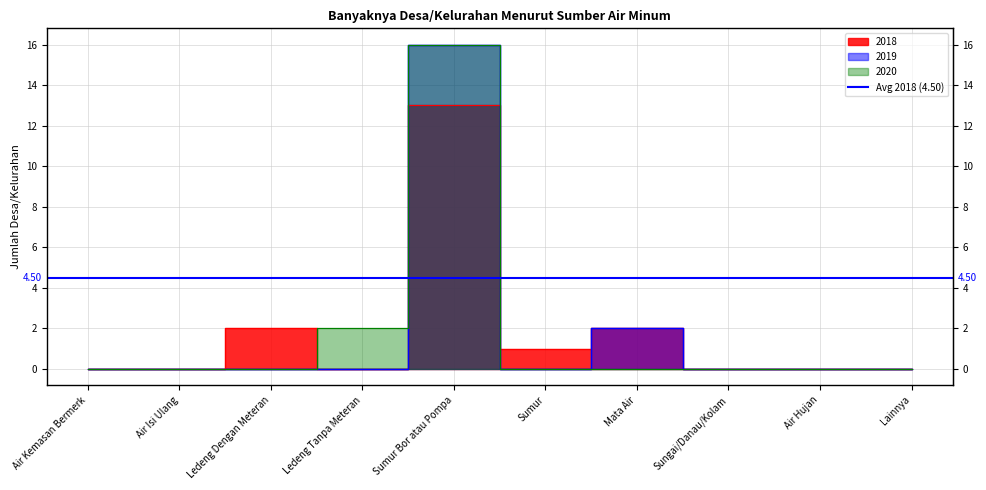

How many intersections are there between 2019 and 2018?

1